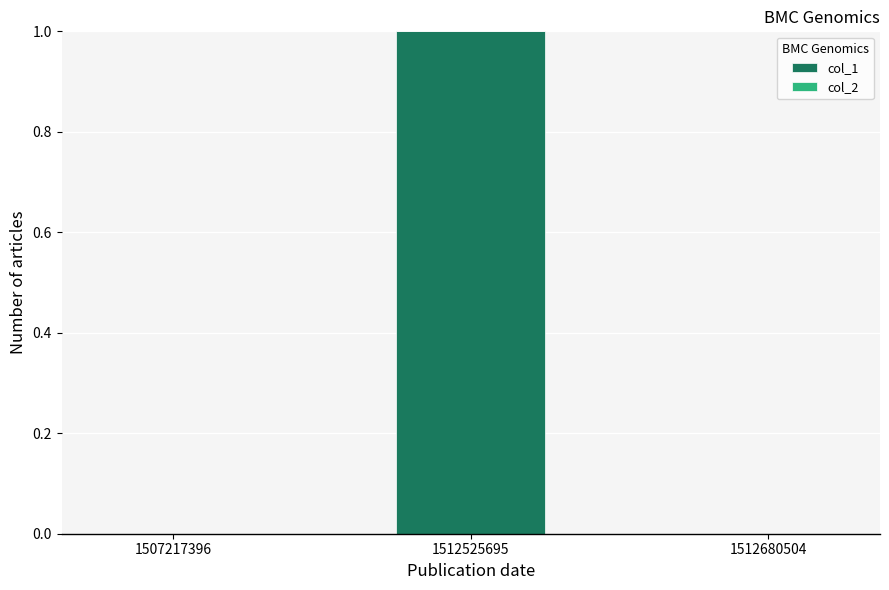

The value at 1512680504 is 0. True or false?

True